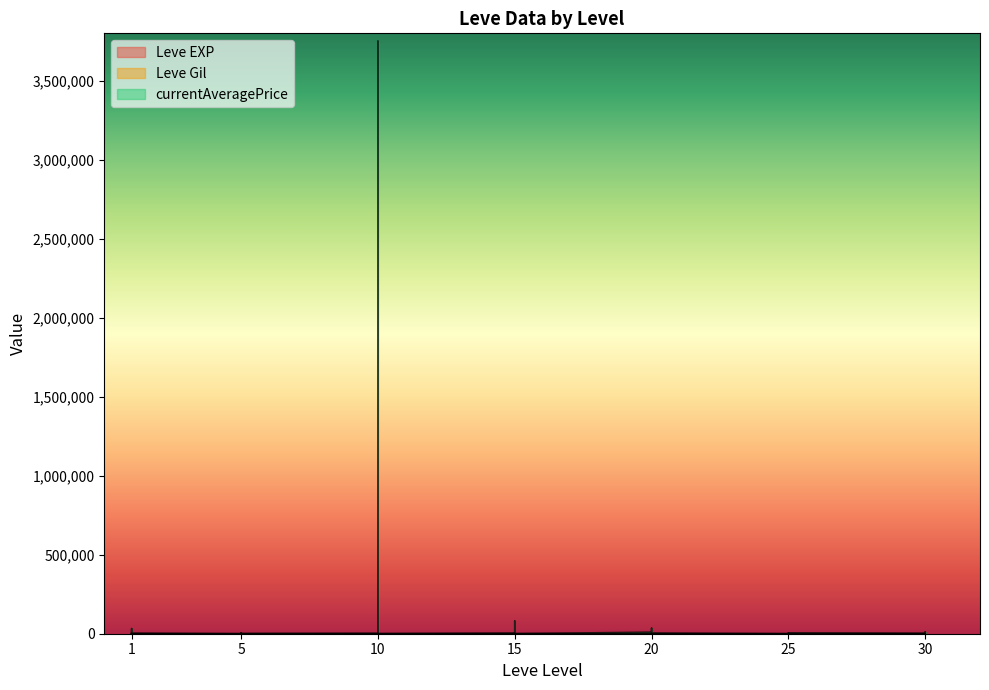

How many data points in Leve EXP are above 20?

19